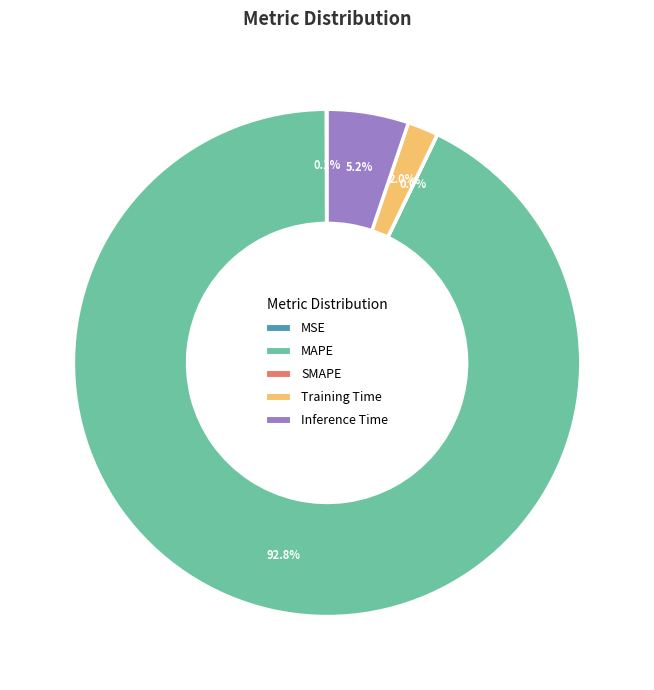

True or false: Training Time accounts for 2% of the total.

True